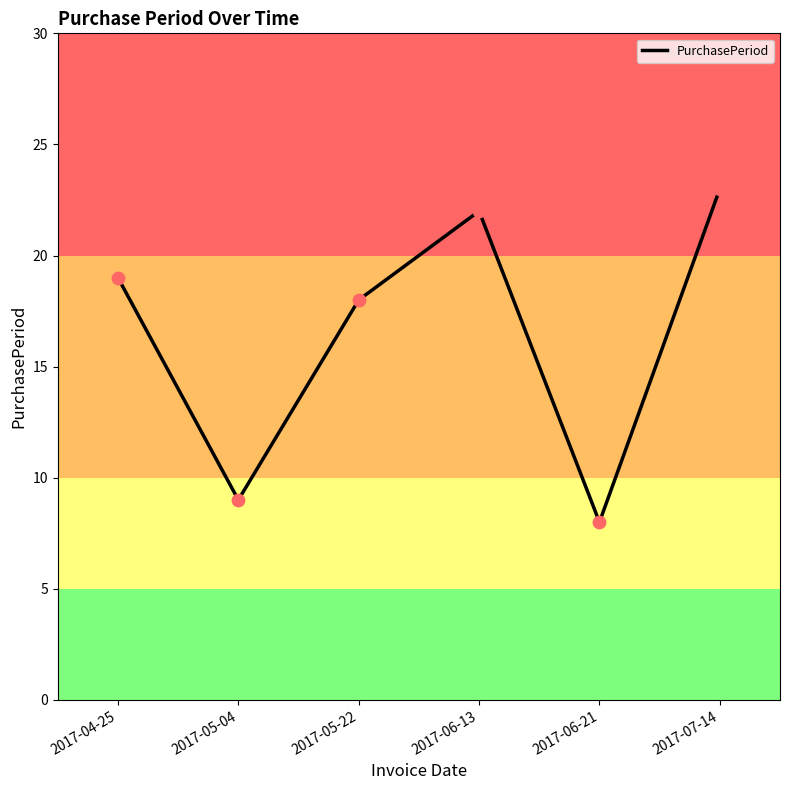

Between 2017-06-21 and 2017-04-25, which is larger?

2017-04-25